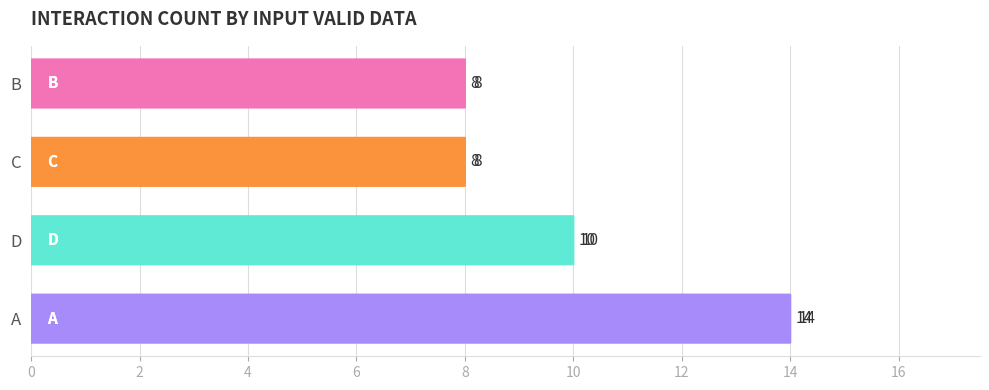

What is the greatest value displayed?

14